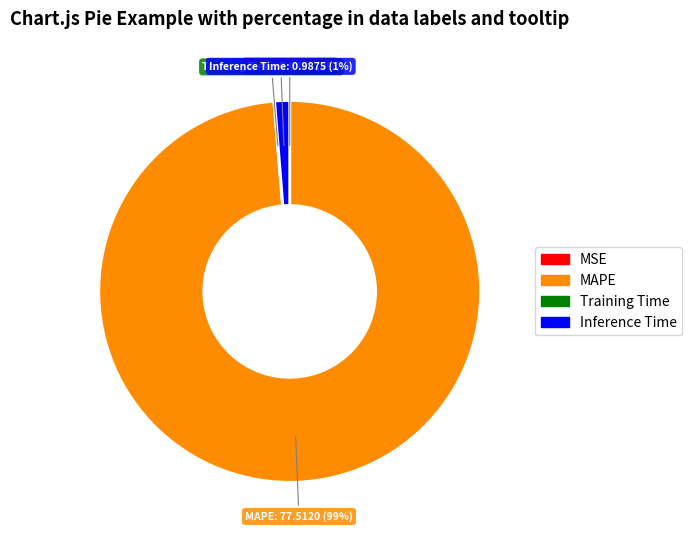

To the nearest percent, what is the difference between the largest and smallest slice percentages?

99%